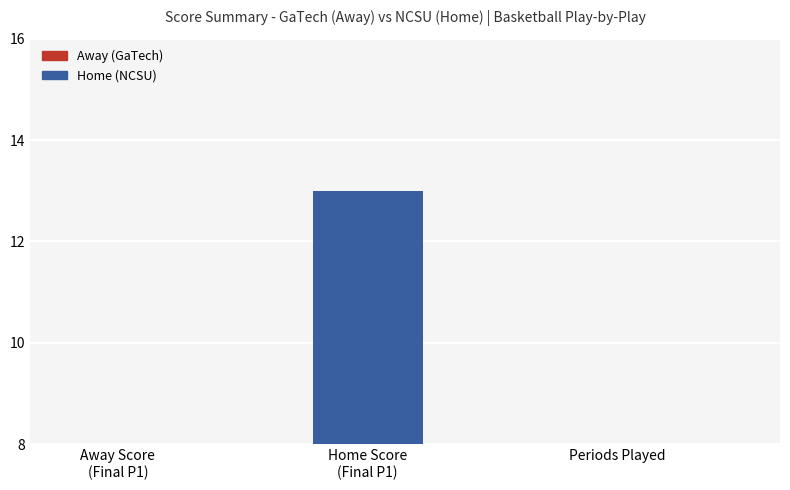

Are the bars grouped side by side (vs. stacked)?

Yes